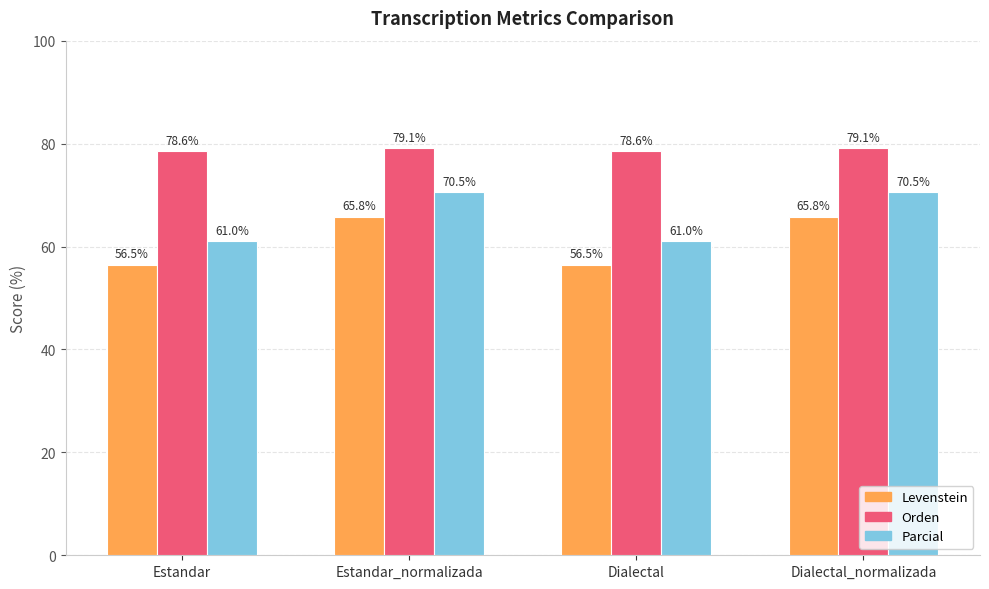

Rank the series by their average value, from lowest to highest.

Levenstein, Parcial, Orden